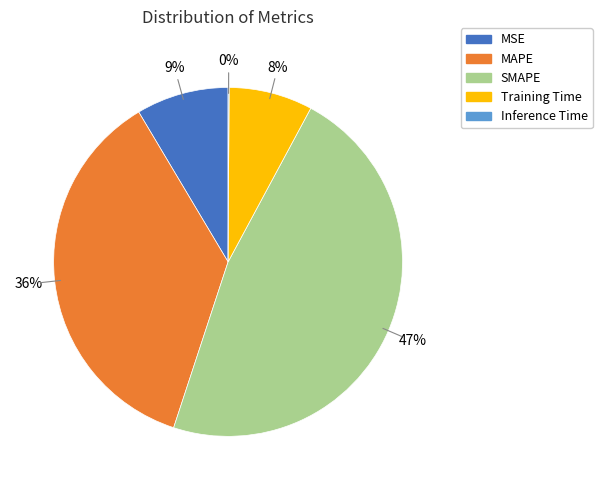

Does any single category account for the majority?

No